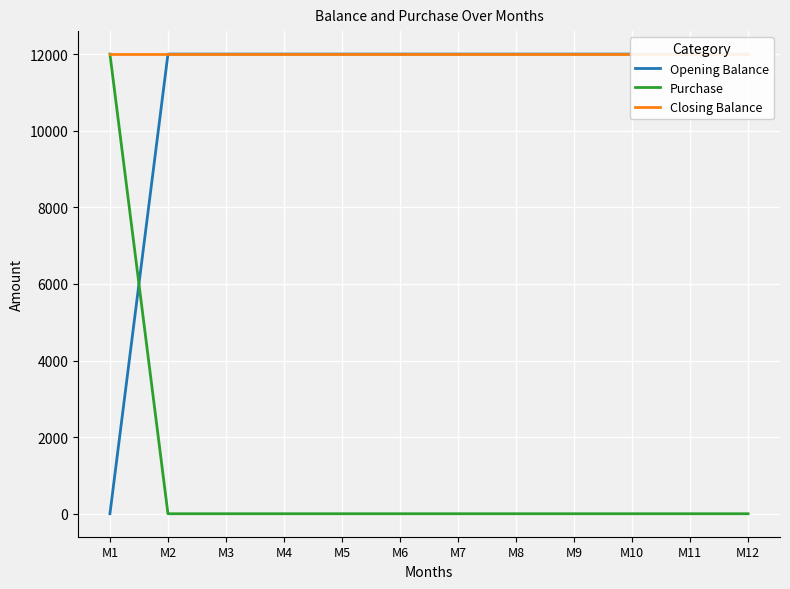

What is the total value across all series at M8?

24000